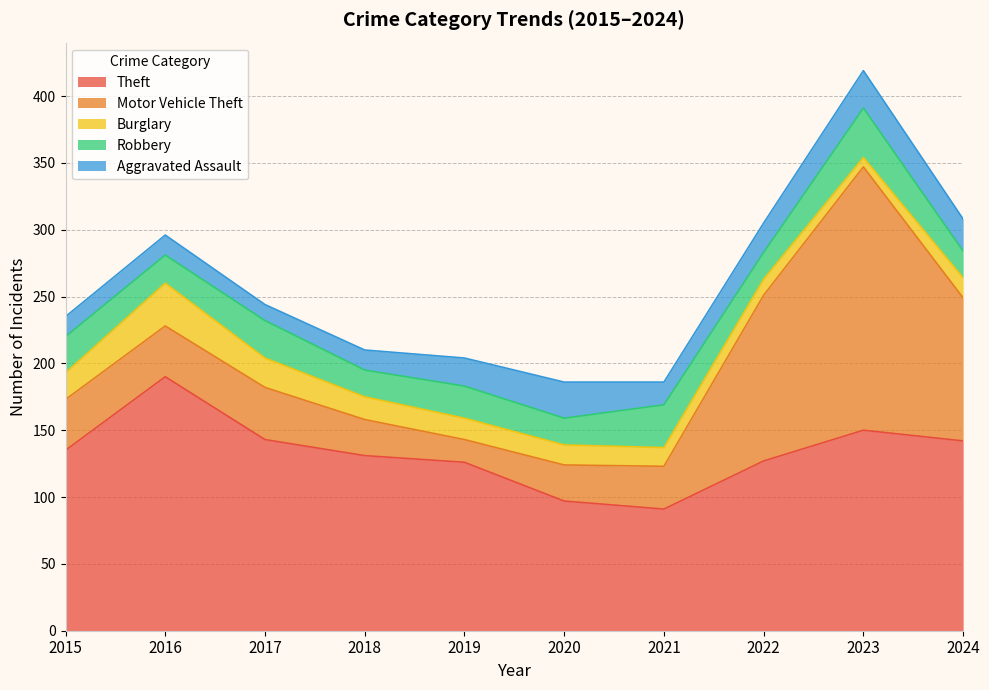

Between 2019 and 2020, which series saw the biggest shift?

Theft